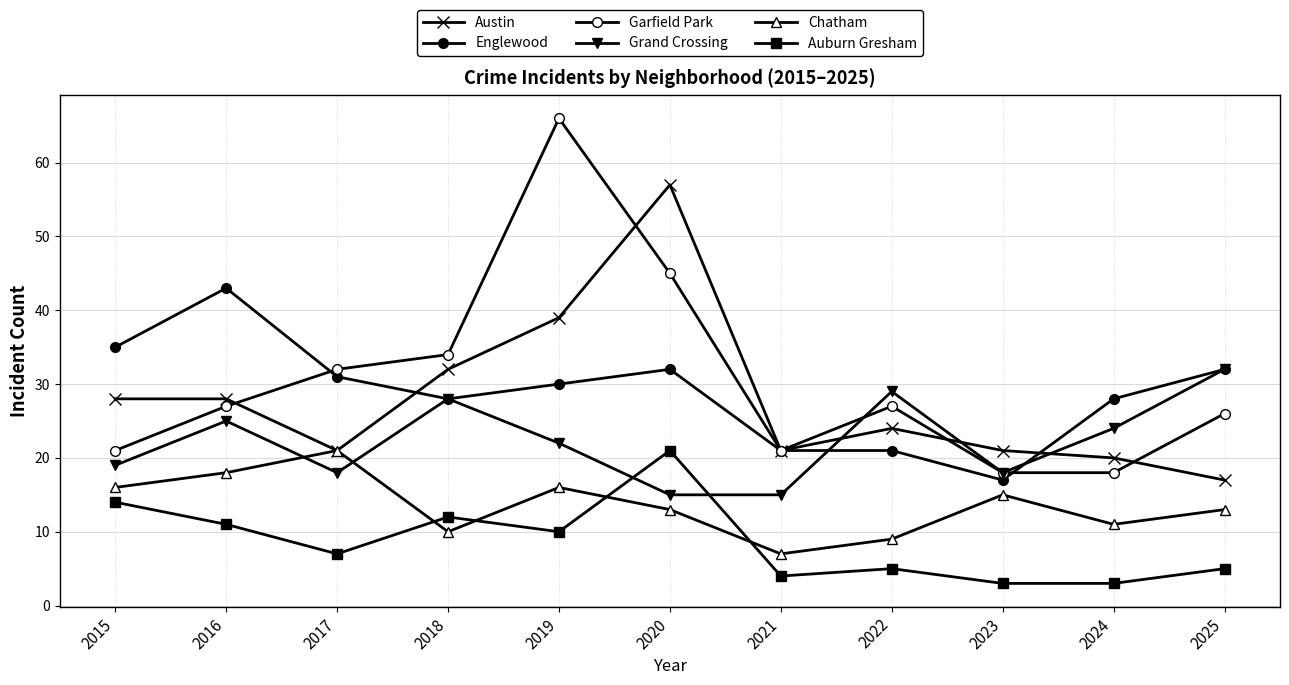

How many lines are shown in the chart?

6